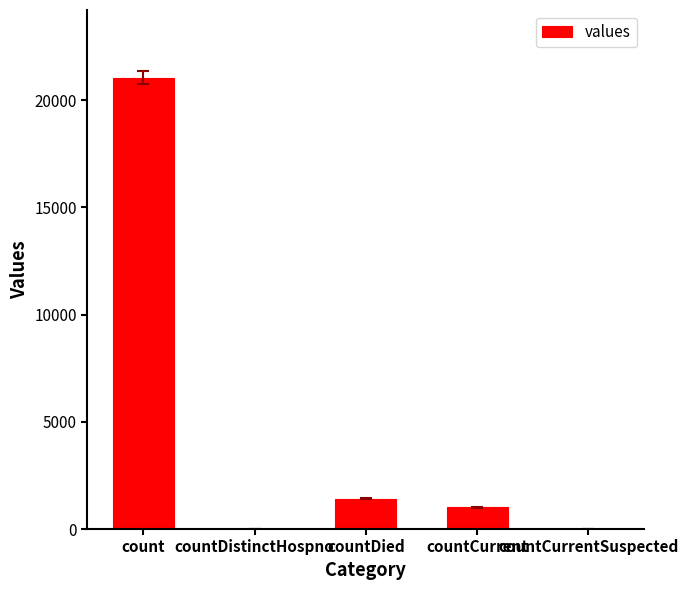

Reading left to right, transcribe all the data shown in this chart.

count=21050	countDistinctHospno=0	countDied=1405	countCurrent=1006	countCurrentSuspected=0